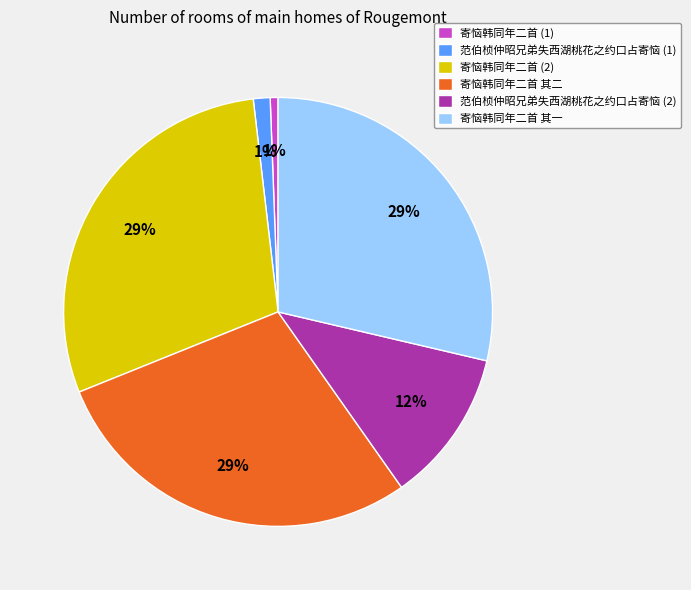

Is there any slice that represents more than half of the pie?

No